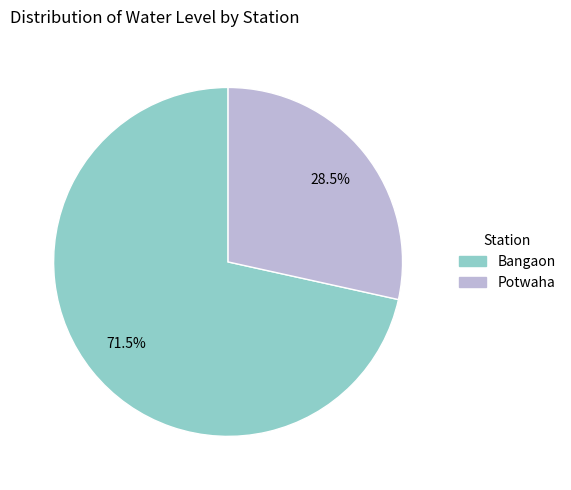

To the nearest percent, what is the average slice percentage?

50%